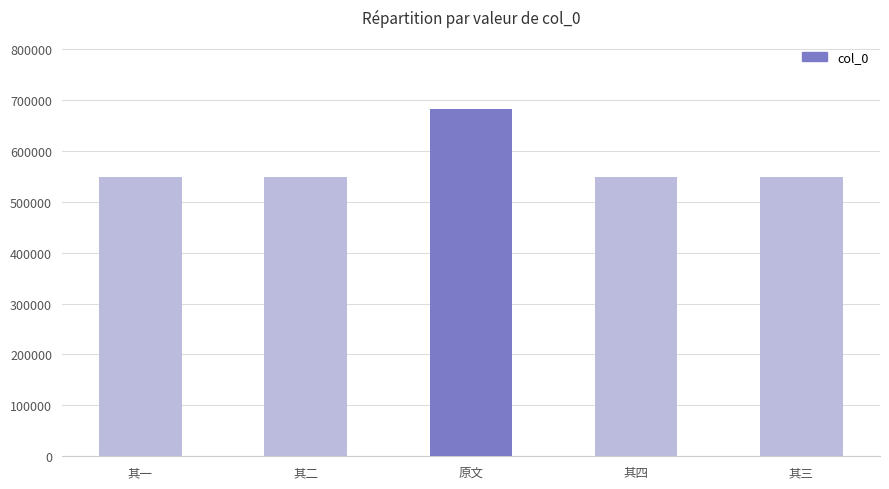

What is the minimum value shown in the chart?

548678